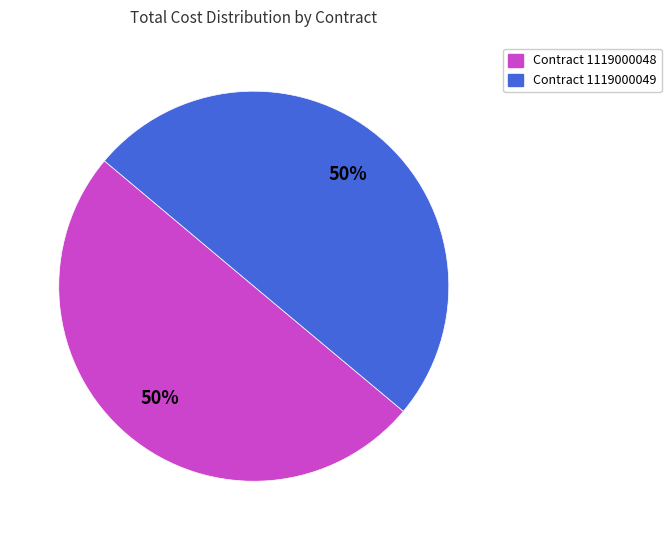

How many segments does this pie chart have?

2